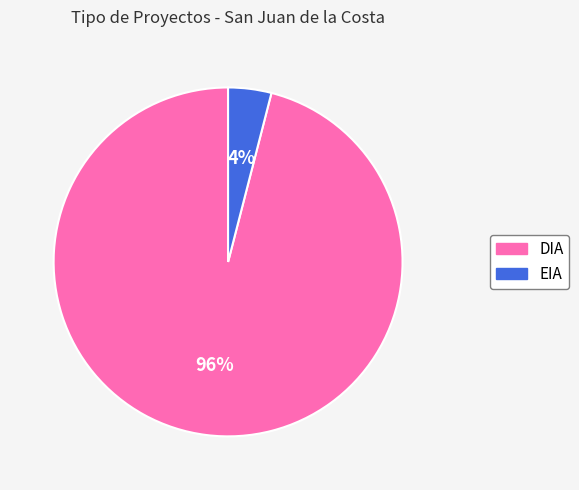

Rank the categories by value from highest to lowest.

DIA, EIA